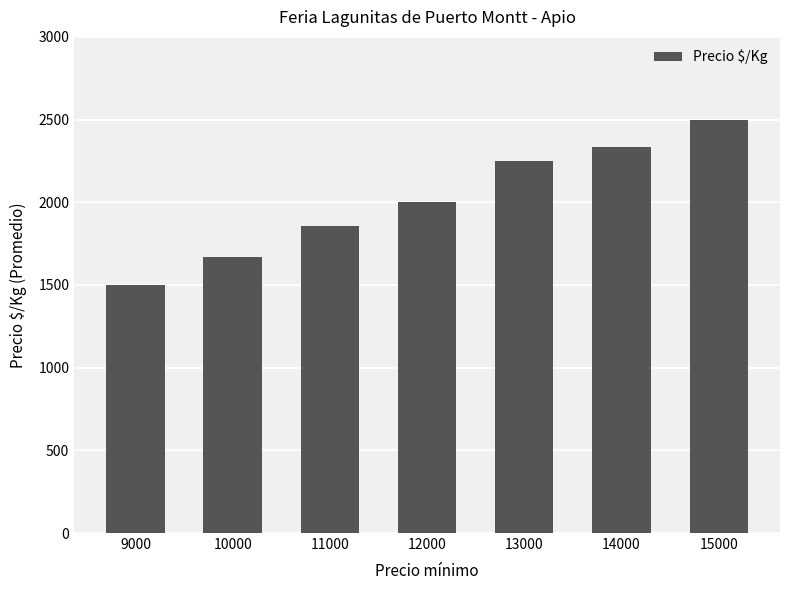

Count the number of categories in the chart.

7